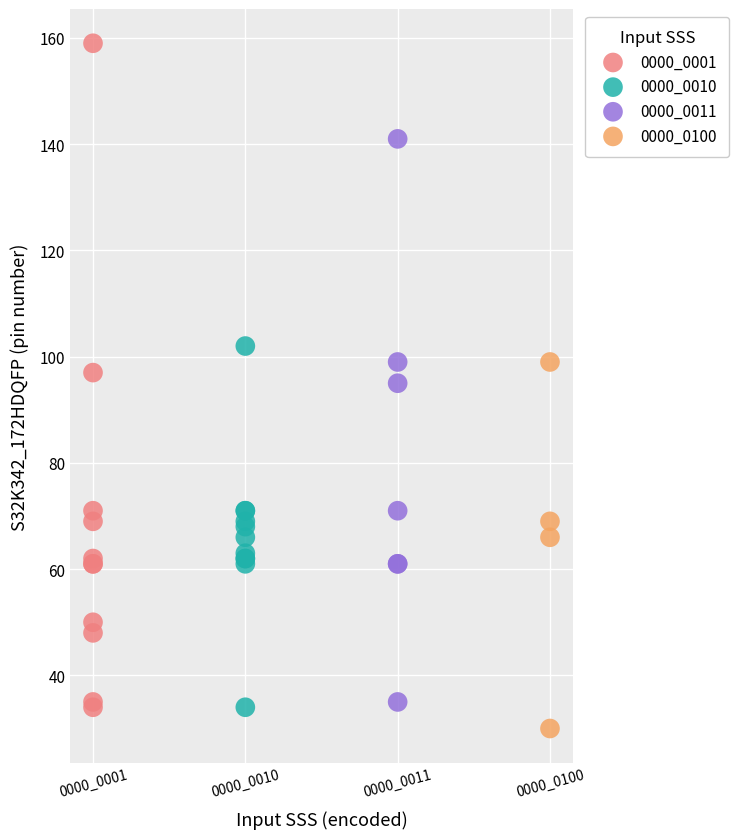

Which series contains the highest Y value?

0000_0001